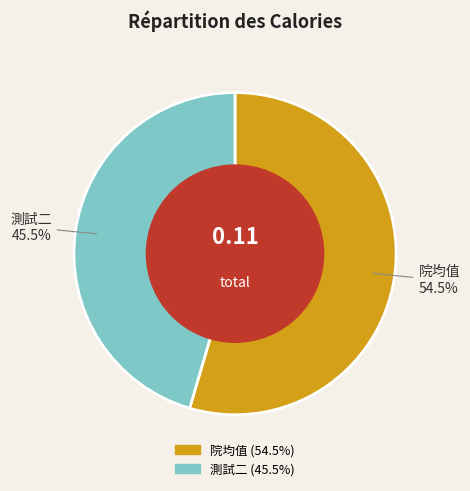

The 院均值 slice represents 43% of the pie. True or false?

False